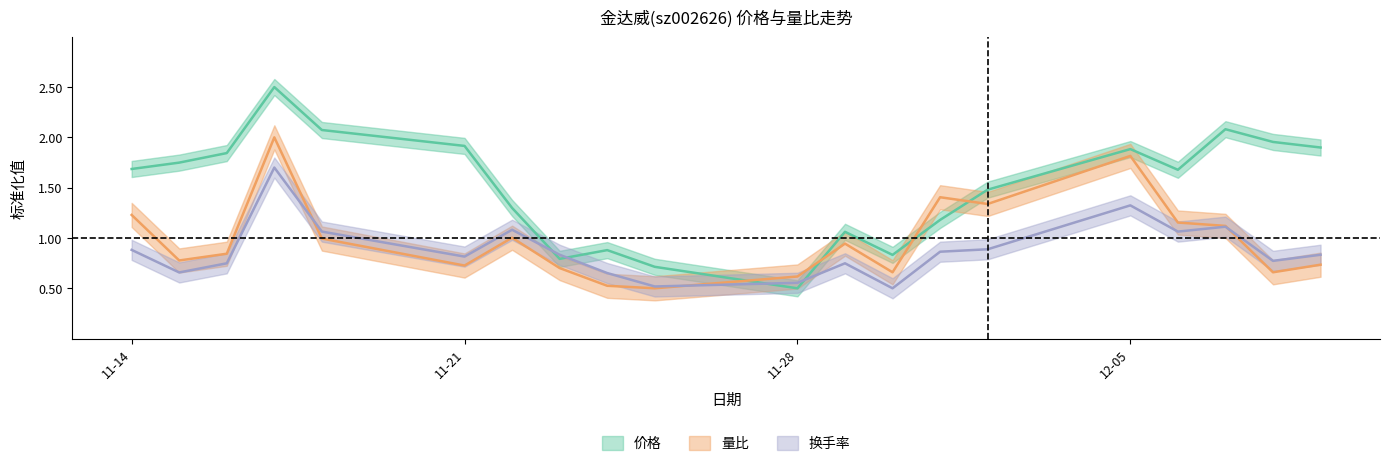

Reading left to right, list all the values displayed in this chart.

价格: 1.7	1.7	1.8	2.5	2.1	1.9	1.3	0.8	0.9	0.7	0.5	1.1	0.8	1.2	1.5	1.9	1.7	2.1	2.0	1.9
量比: 1.2	0.8	0.8	2.0	1.0	0.7	1.0	0.7	0.5	0.5	0.6	0.9	0.7	1.4	1.3	1.8	1.2	1.1	0.7	0.7
换手率: 0.9	0.7	0.7	1.7	1.1	0.8	1.1	0.8	0.7	0.5	0.6	0.7	0.5	0.9	0.9	1.3	1.1	1.1	0.8	0.8